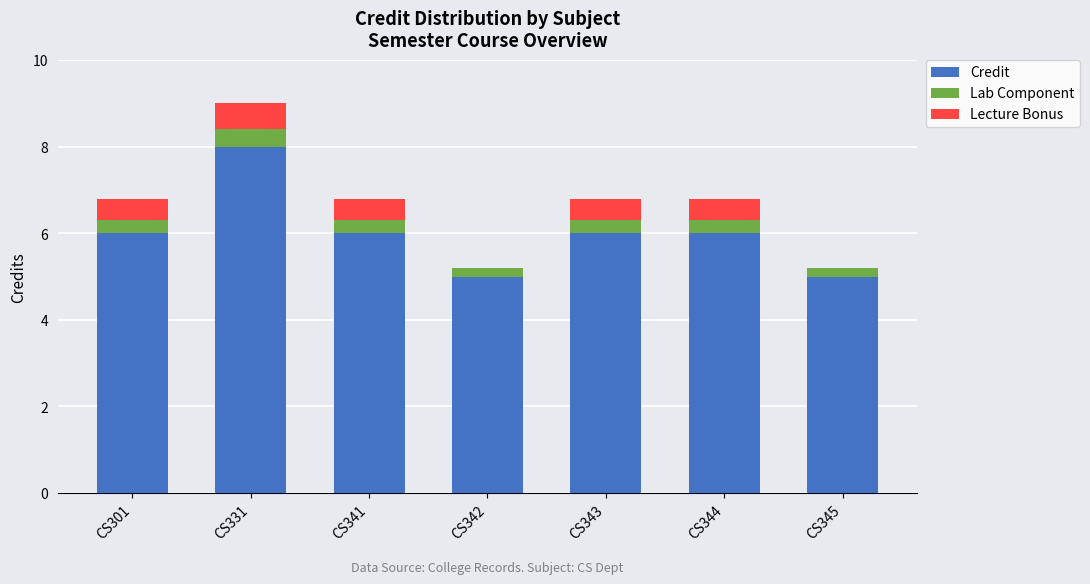

Which category has the highest value in the Credit series?

CS331